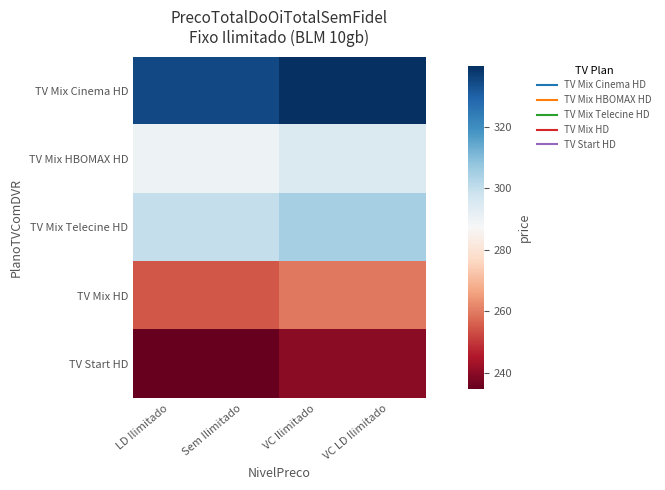

Reading right to left, extract all data points from this chart.

TV Mix Cinema HD: VC LD Ilimitado=339.8	VC Ilimitado=339.8	Sem Ilimitado=334.8	LD Ilimitado=334.8
TV Mix HBOMAX HD: VC LD Ilimitado=294.8	VC Ilimitado=294.8	Sem Ilimitado=289.8	LD Ilimitado=289.8
TV Mix Telecine HD: VC LD Ilimitado=304.8	VC Ilimitado=304.8	Sem Ilimitado=299.8	LD Ilimitado=299.8
TV Mix HD: VC LD Ilimitado=259.8	VC Ilimitado=259.8	Sem Ilimitado=254.8	LD Ilimitado=254.8
TV Start HD: VC LD Ilimitado=239.8	VC Ilimitado=239.8	Sem Ilimitado=234.8	LD Ilimitado=234.8